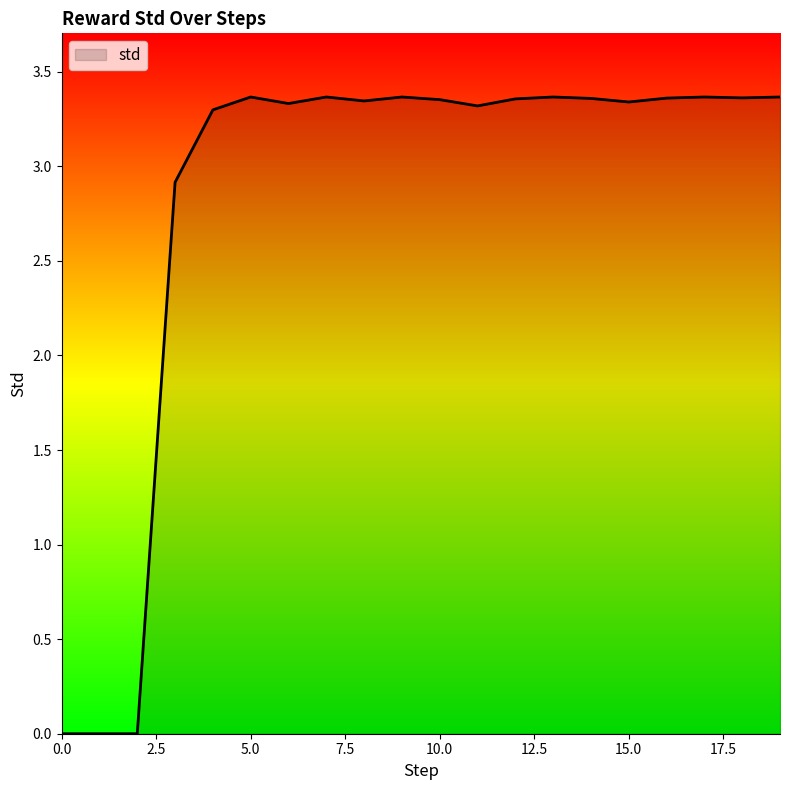

Does the chart display data point markers on the line(s)?

No